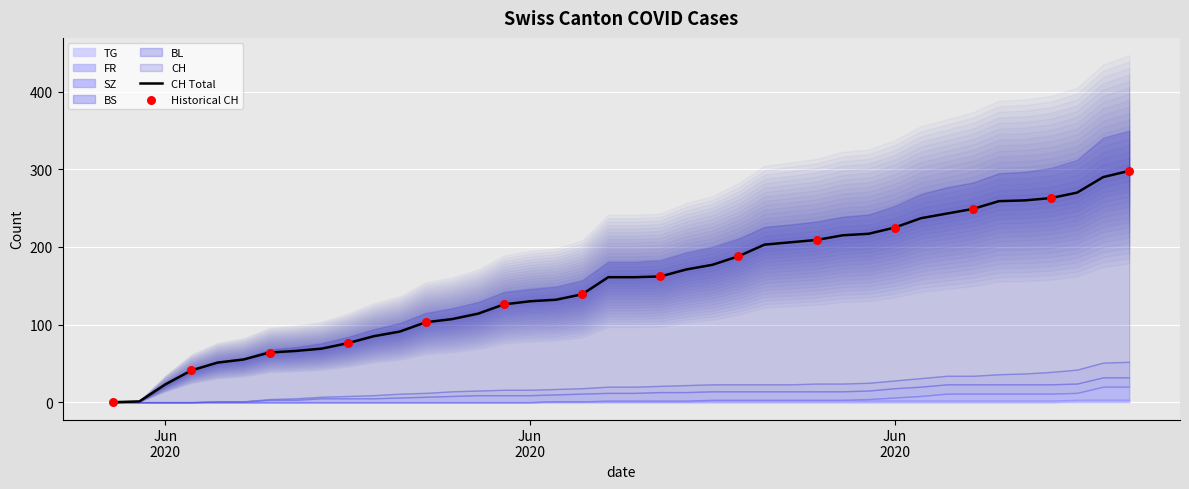

Which series has the widest spread of Y values?

CH